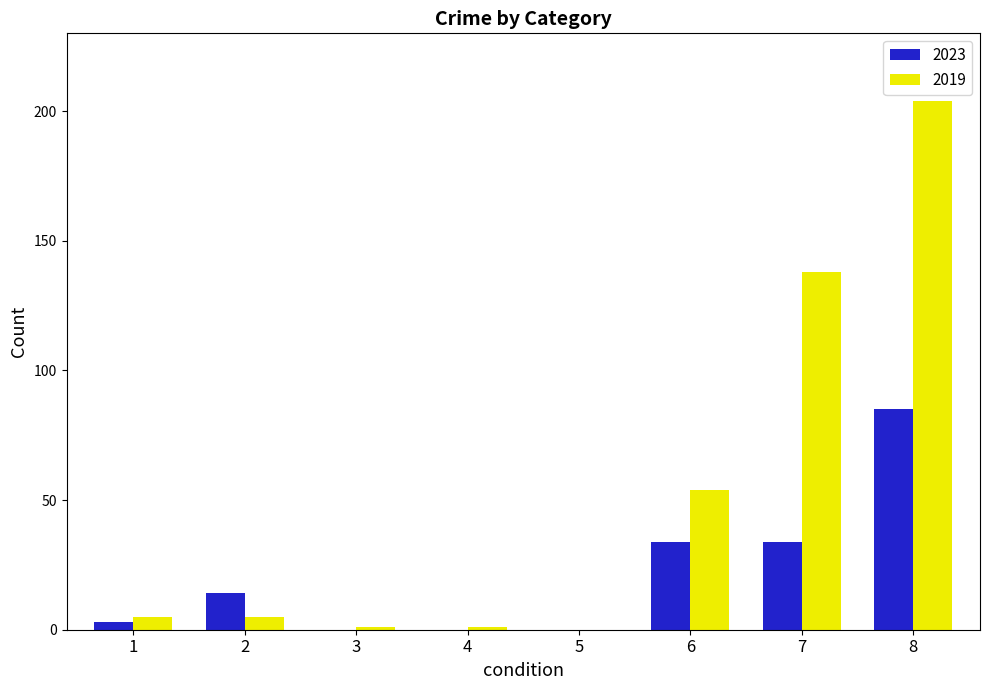

Is it true that 2019 equals 200 at 7?

False